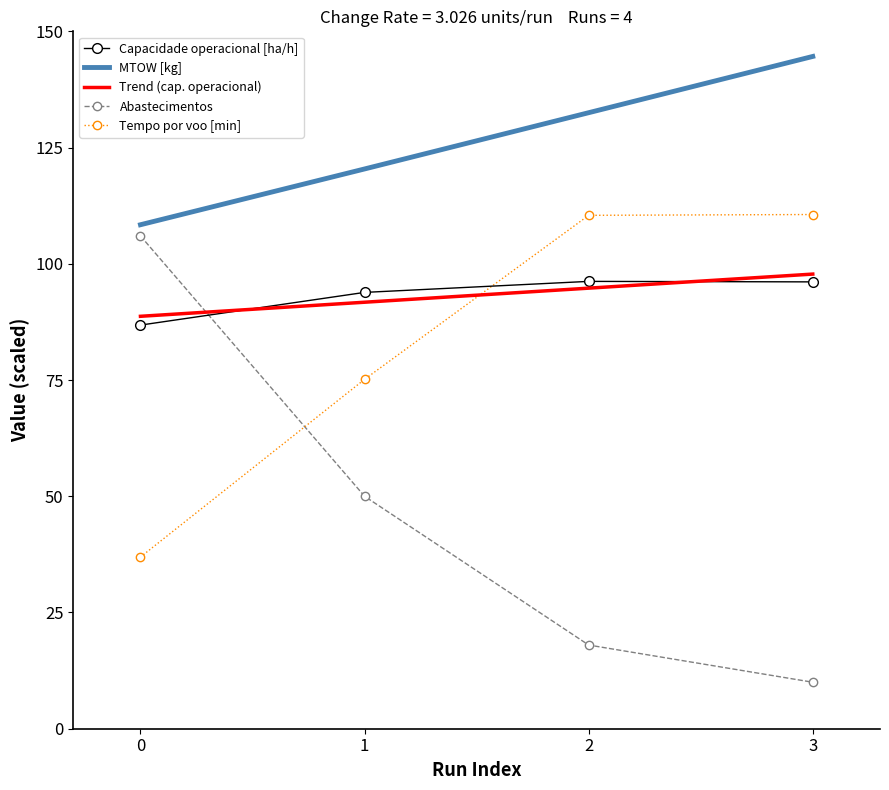

At which label is Abastecimentos closest to 58?

1